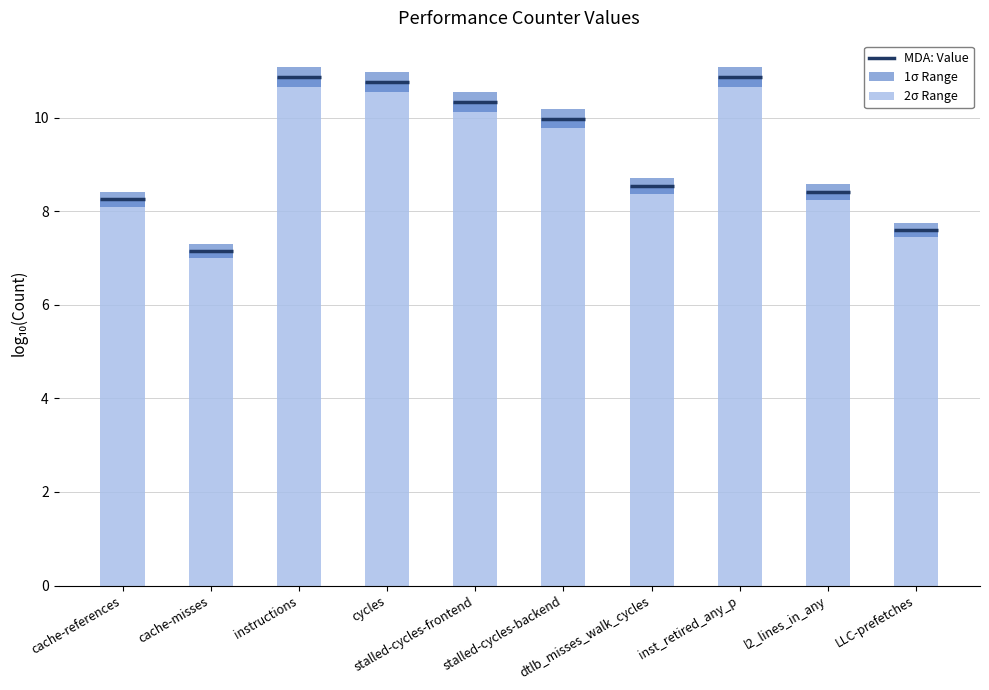

Read the value at cache-misses.

7.1